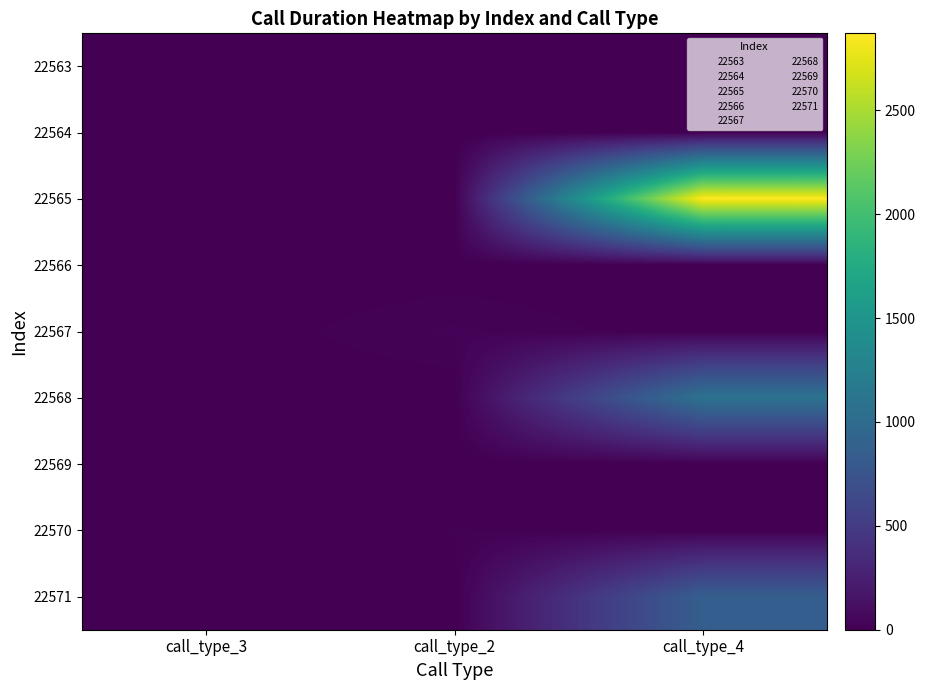

Count the number of data series in this chart.

9